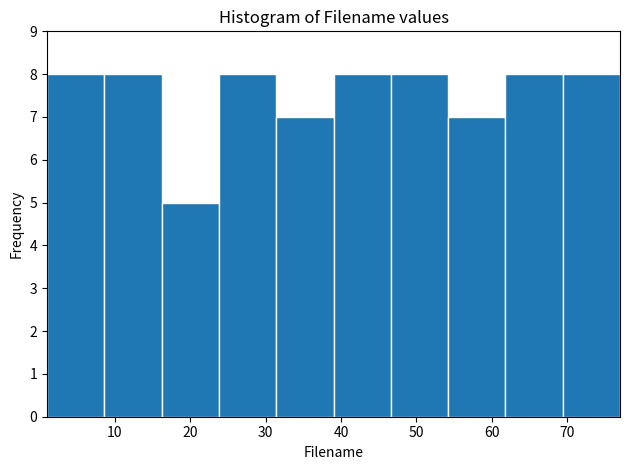

How tall is the bar that spans 16.2 to 23.8 on the x-axis? Neither the bar edges nor the heights are printed on the chart, so give them approximately, as read against the axes.

5